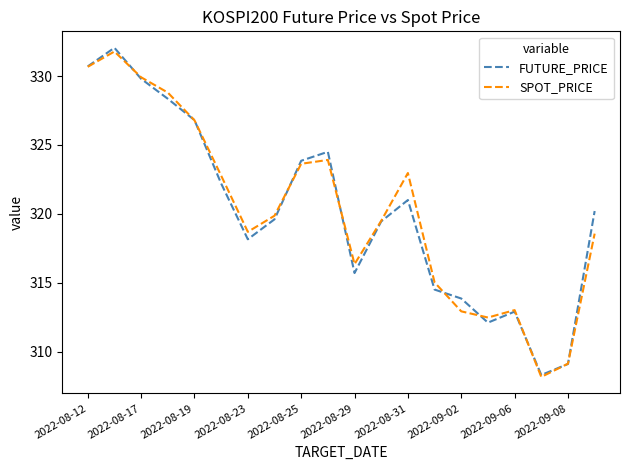

What is the sum of all SPOT_PRICE values?

6404.9